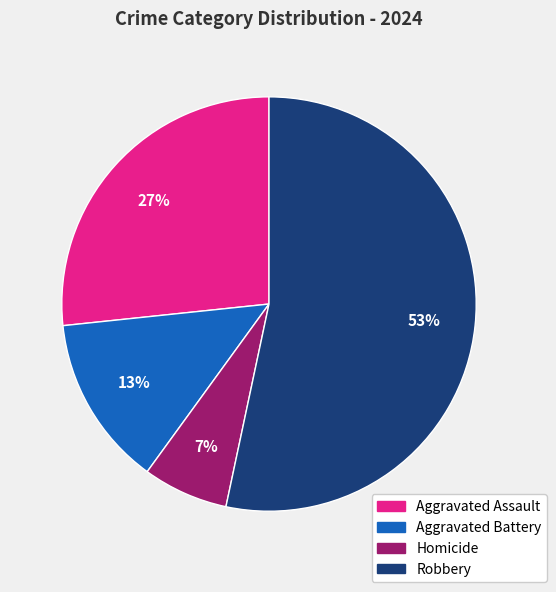

Does any single category account for the majority?

Yes